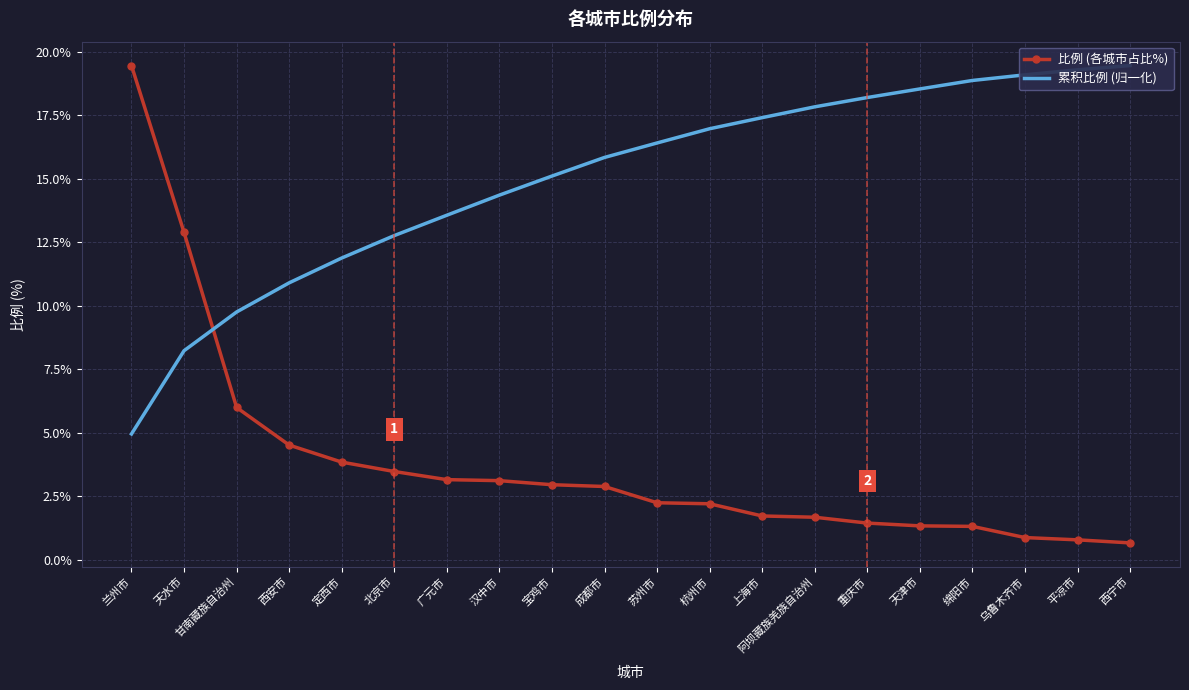

What is the difference between the maximum and minimum values in the 累积比例 (归一化) series?

14.5